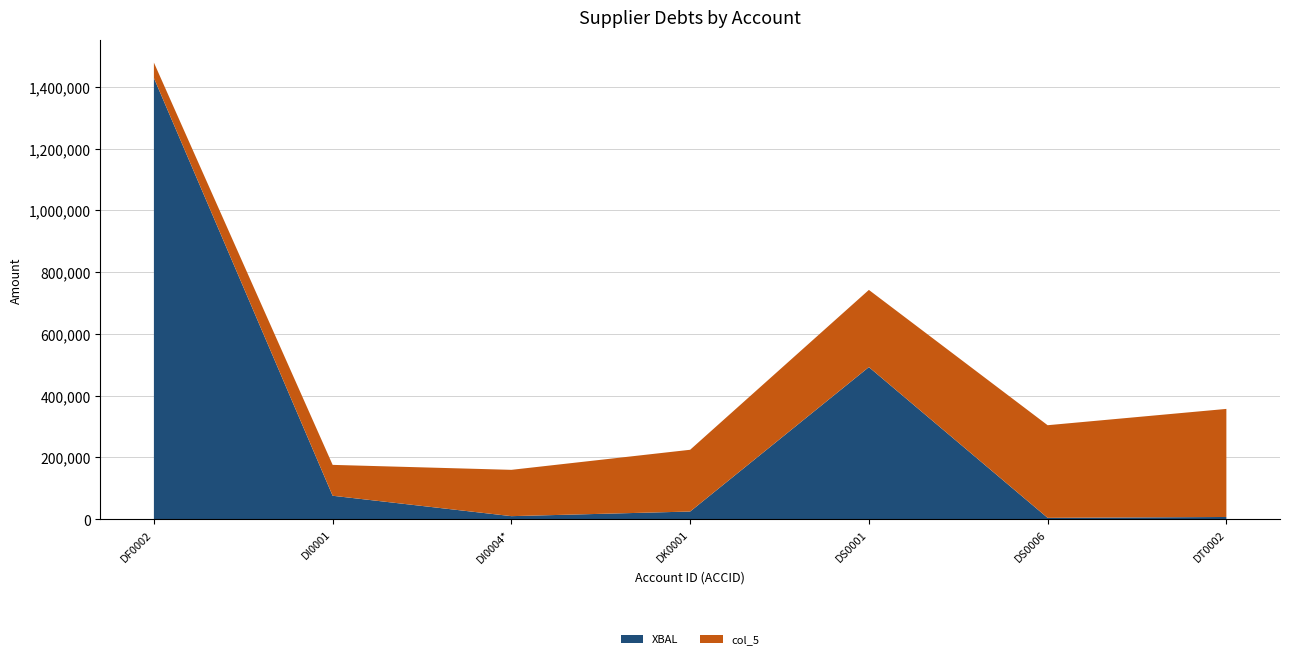

At which label is XBAL closest to 716274?

DS0001